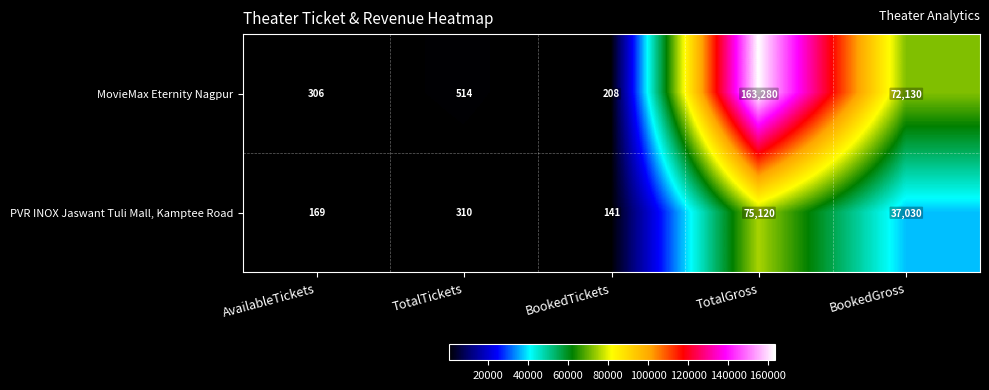

How many categories are shown in the chart?

5